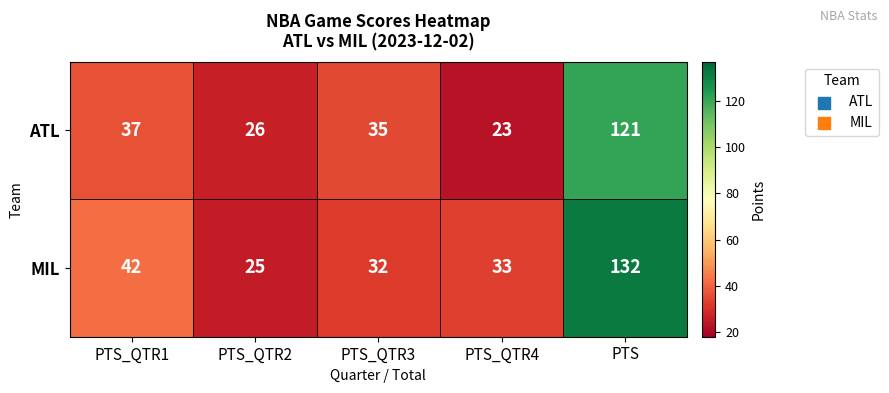

What is the total value across all series at PTS_QTR1?

79